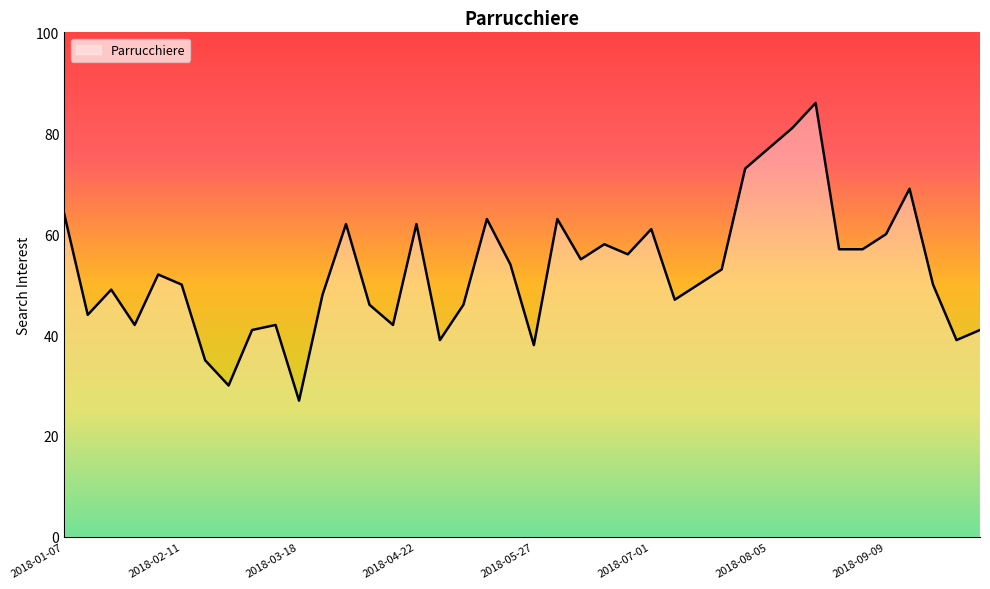

What is the difference between the maximum and minimum values?

59